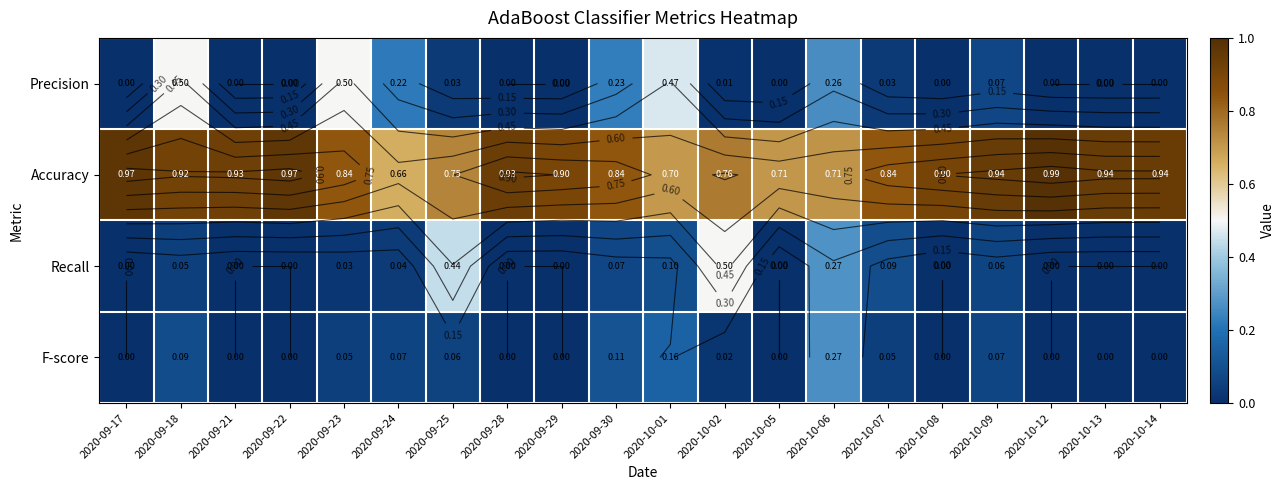

What is the average value of the Recall series?

0.1